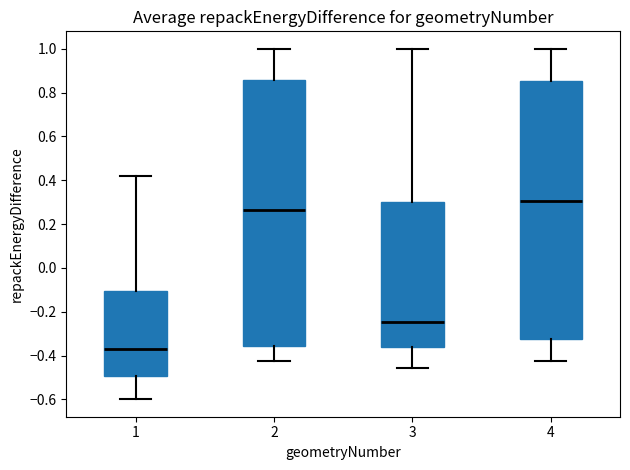

Reading left to right, read every box against the y-axis: the position of its median line, the range the box covers, and the ends of its whiskers. The values are not printed on the chart, so give them approximately, as read against the axis.

1: median -0.38, box -0.50 to -0.10, whiskers -0.60 to 0.42
2: median 0.26, box -0.36 to 0.86, whiskers -0.42 to 1.00
3: median -0.24, box -0.36 to 0.30, whiskers -0.46 to 1.00
4: median 0.30, box -0.32 to 0.86, whiskers -0.42 to 1.00